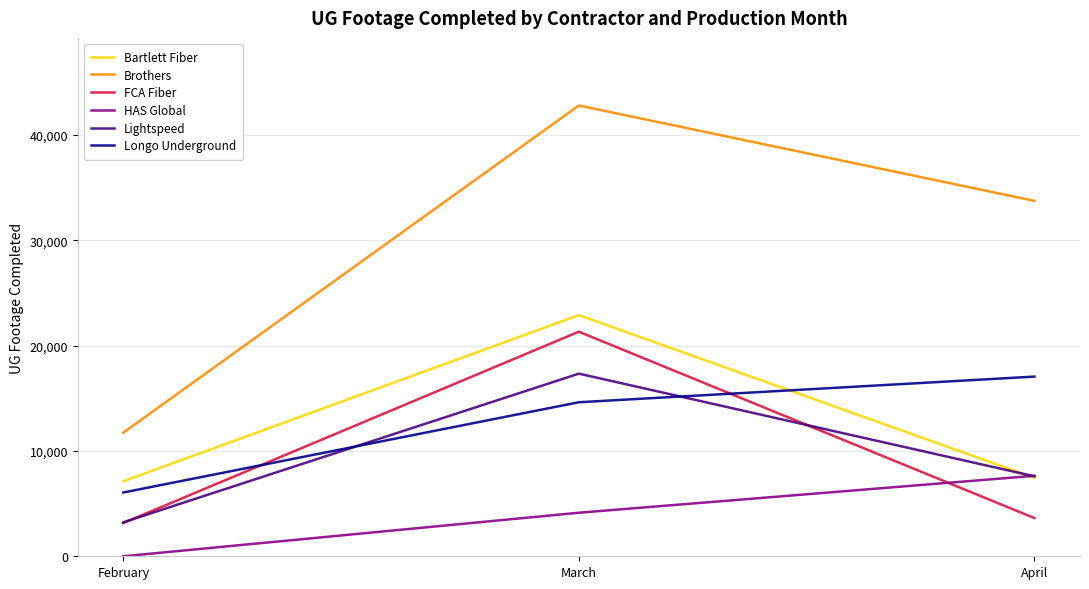

At which label does Bartlett Fiber first exceed 7447?

March